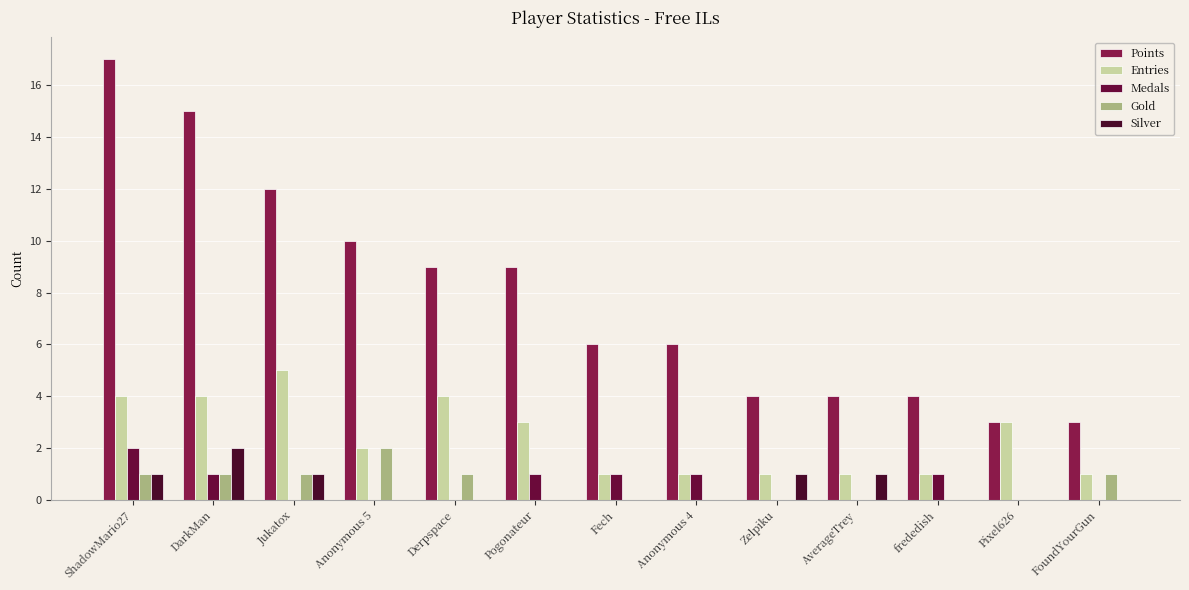

Where is Points nearest to the value 10?

Anonymous 5